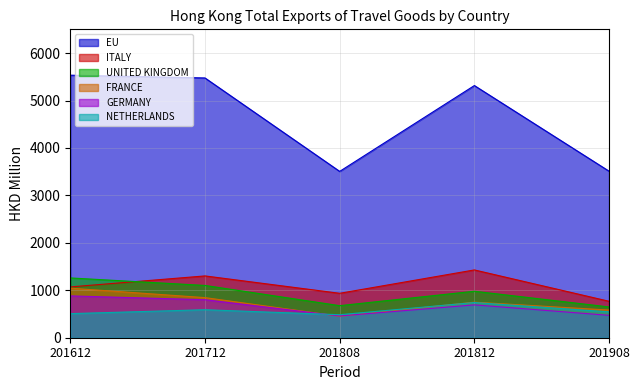

Where is the first local minimum for EU?

201808